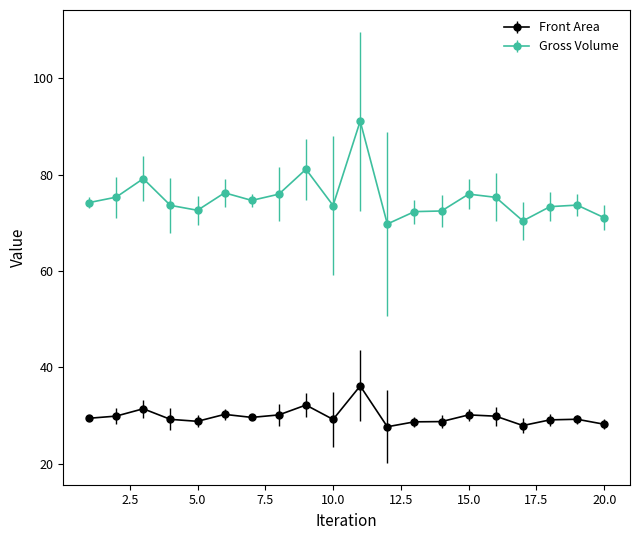

What is the highest value of the Front Area series?

36.2